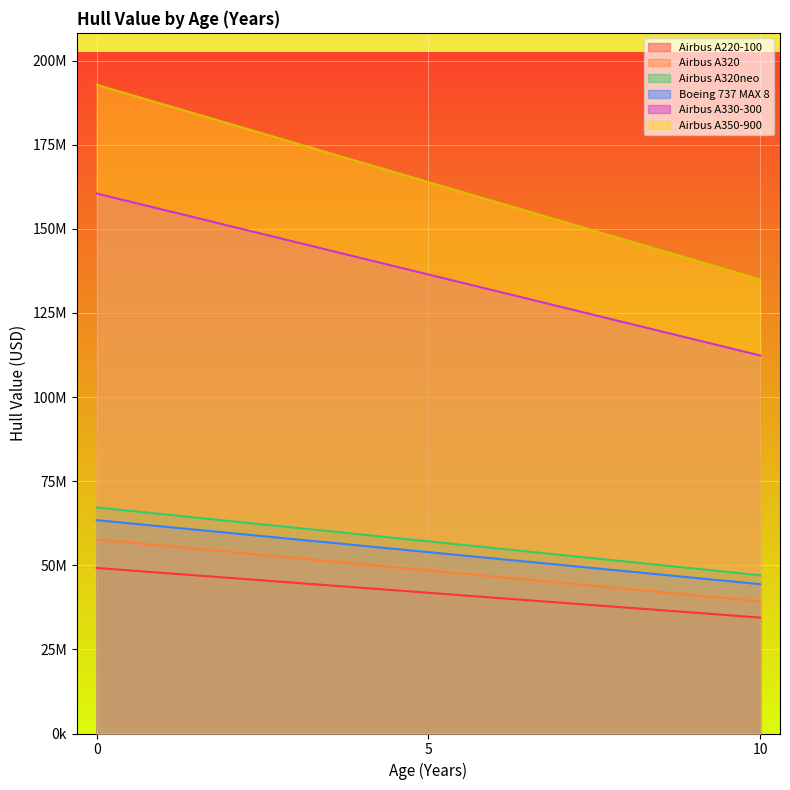

Count the number of data series in this chart.

6